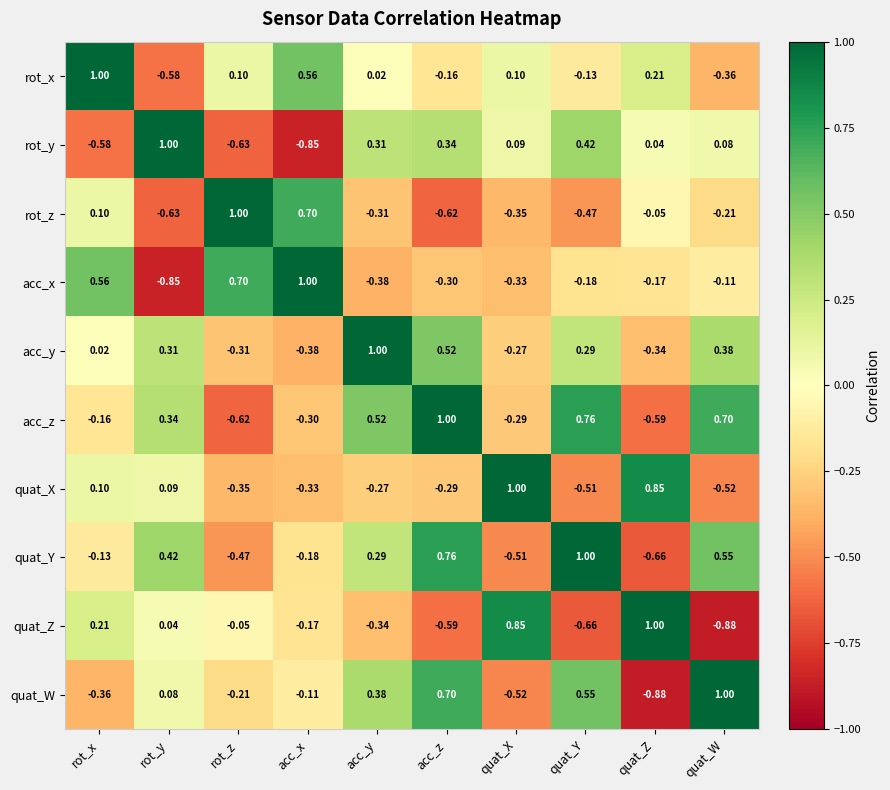

At which label does acc_y reach its peak?

acc_y